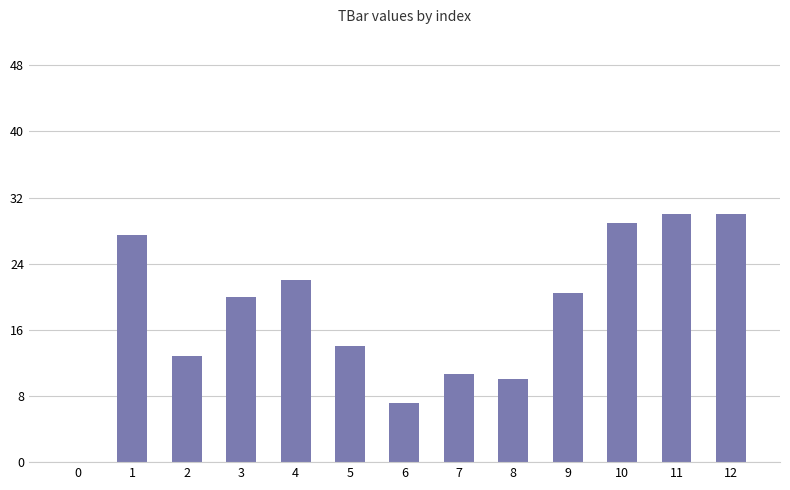

What is the sum of all values?

233.5